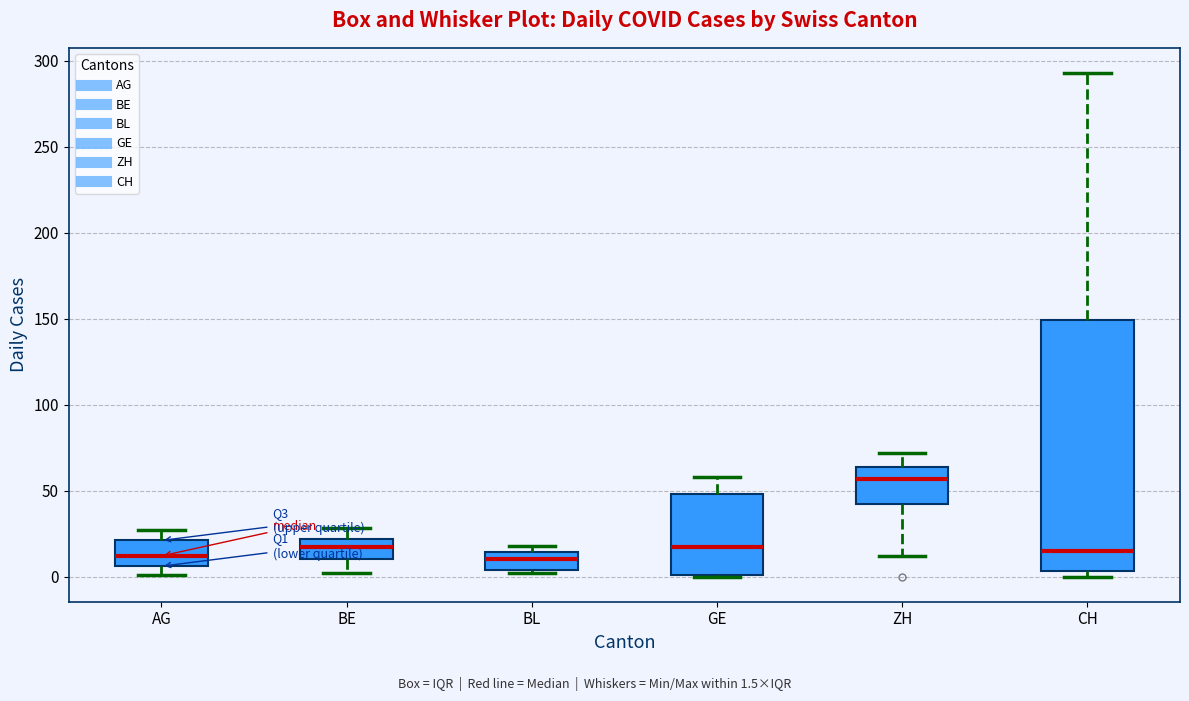

Reading left to right, read every box against the y-axis: the position of its median line, the range the box covers, and the ends of its whiskers. The values are not printed on the chart, so give them approximately, as read against the axis.

AG: median 10, box 5 to 20, whiskers 0 to 25
BE: median 15, box 10 to 20, whiskers 0 to 30
BL: median 10, box 5 to 15, whiskers 0 to 20
GE: median 15, box 0 to 50, whiskers 0 to 60
ZH: median 55, box 40 to 65, whiskers 10 to 70
CH: median 15, box 5 to 150, whiskers 0 to 295